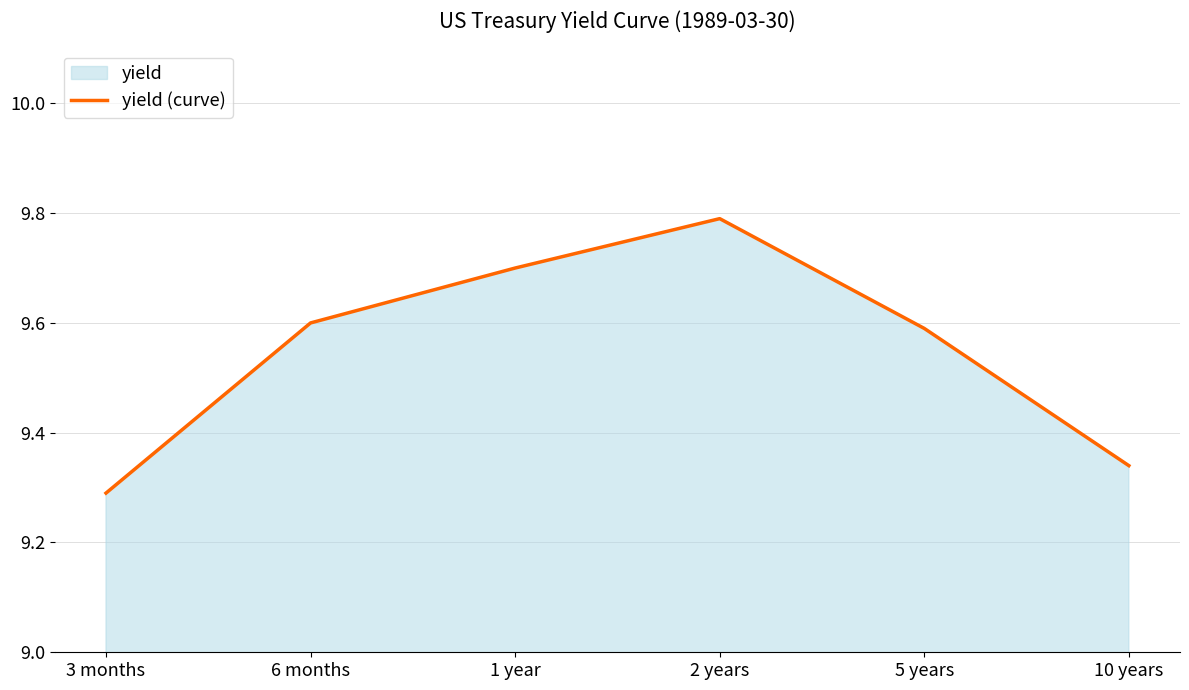

How many lines are shown in the chart?

1